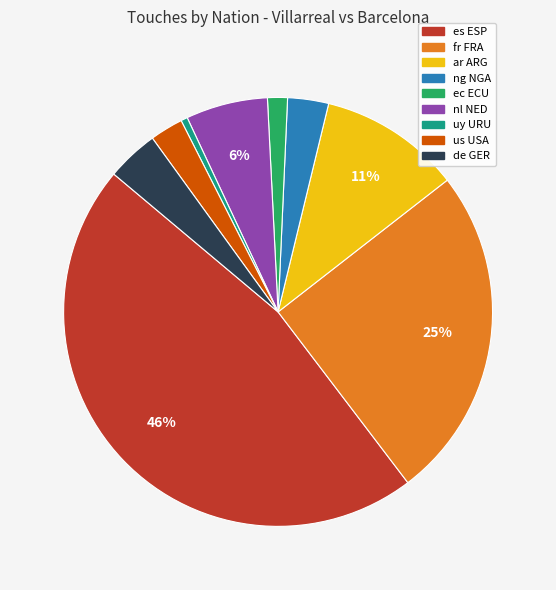

To the nearest percent, what is the average slice percentage?

11%